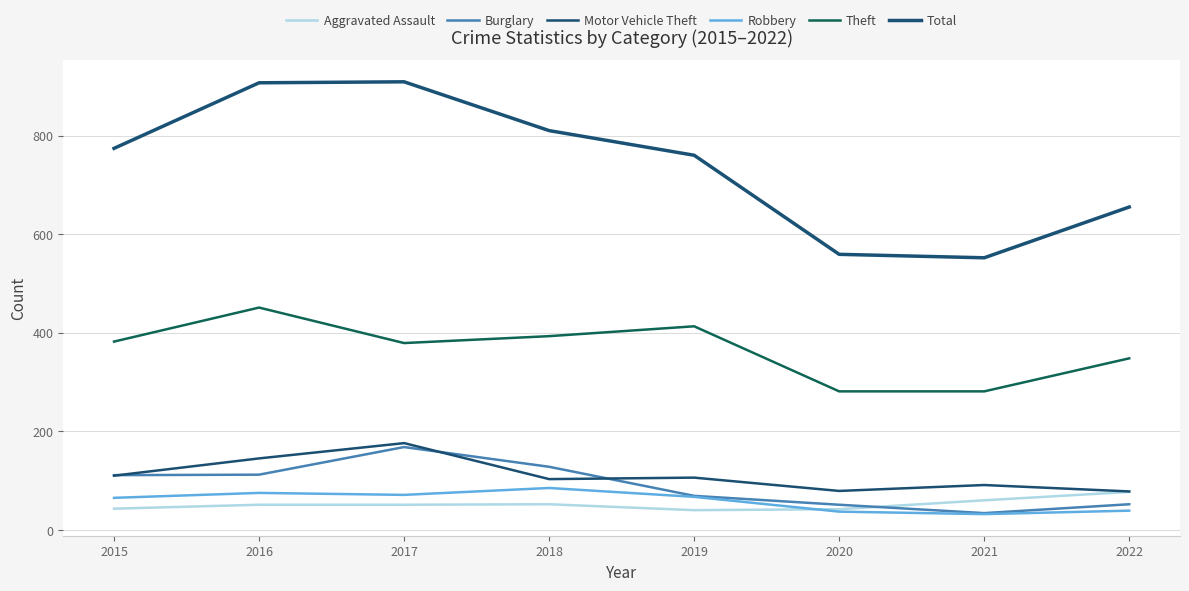

Which series has the largest total across all categories?

Total